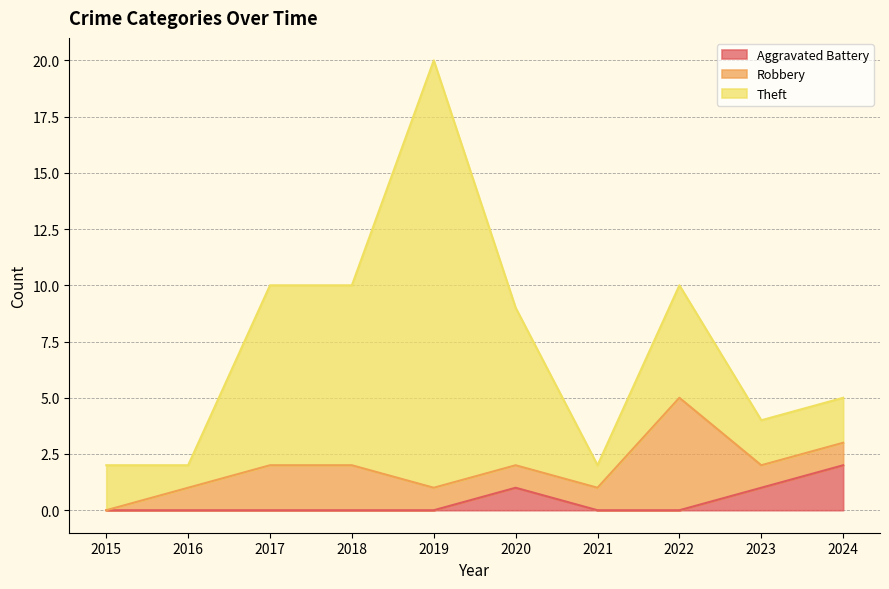

What is the total value across all series at 2016?

2